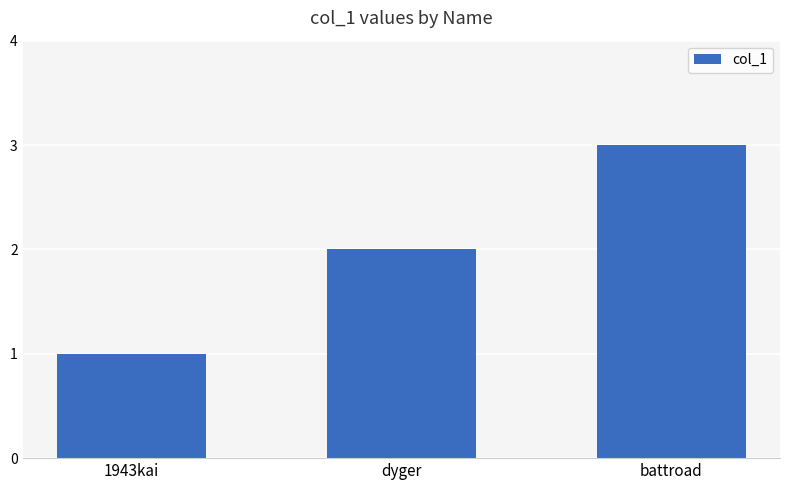

Approximately how many times larger is the value at battroad compared to dyger?

1.5